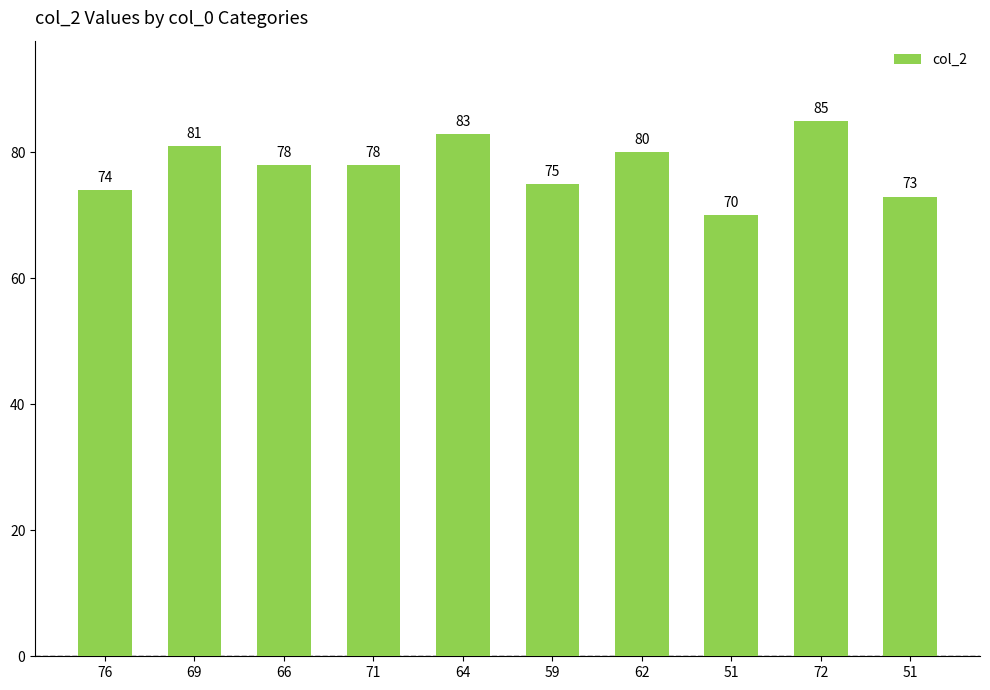

True or false: the data shows 45 at 66.

False